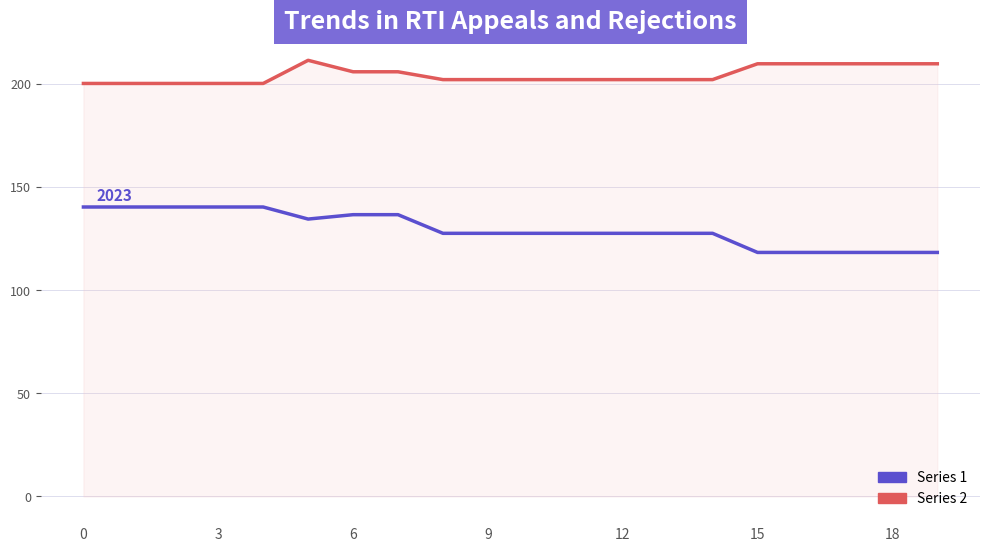

Which series has the widest spread of values?

Series 1